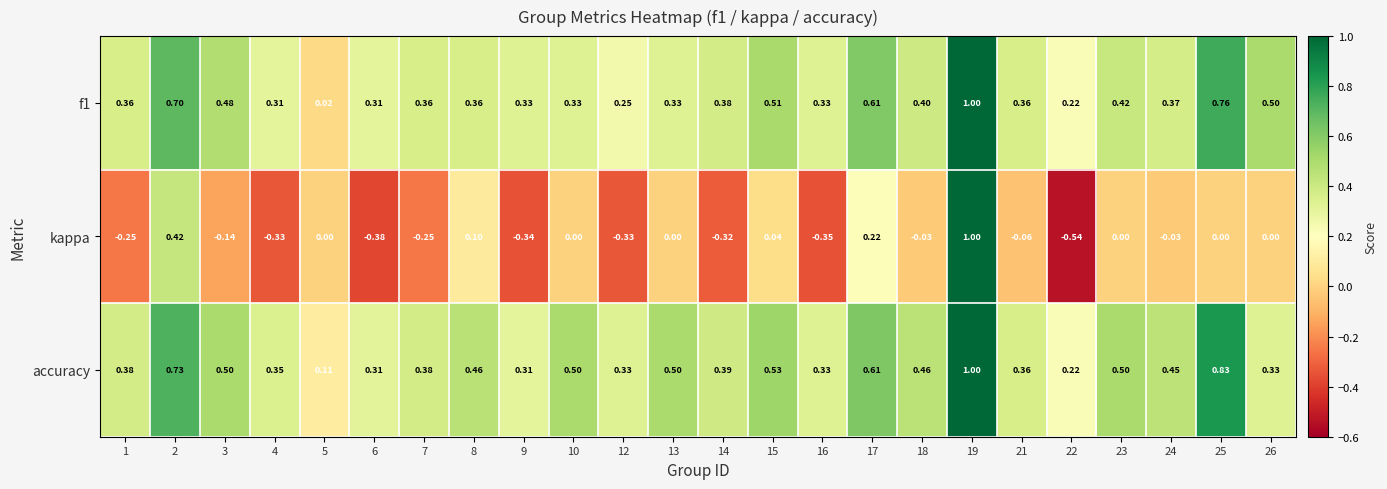

At 25, list the series in order from largest to smallest.

accuracy, f1, kappa